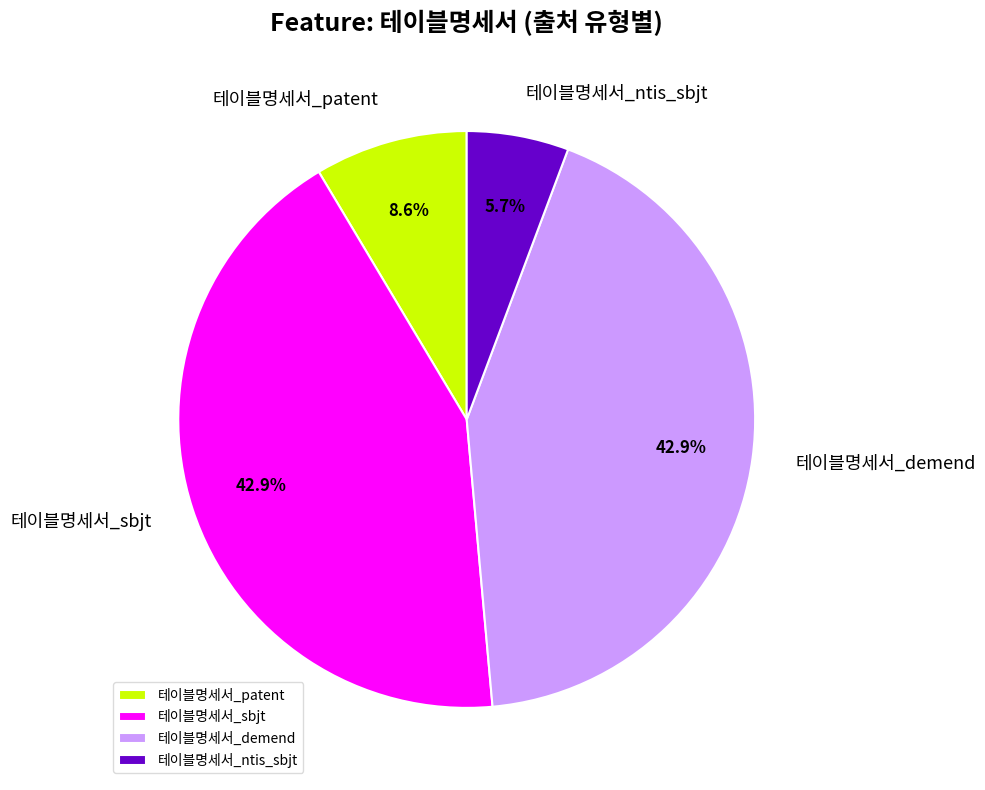

Is there a majority slice in this chart?

No